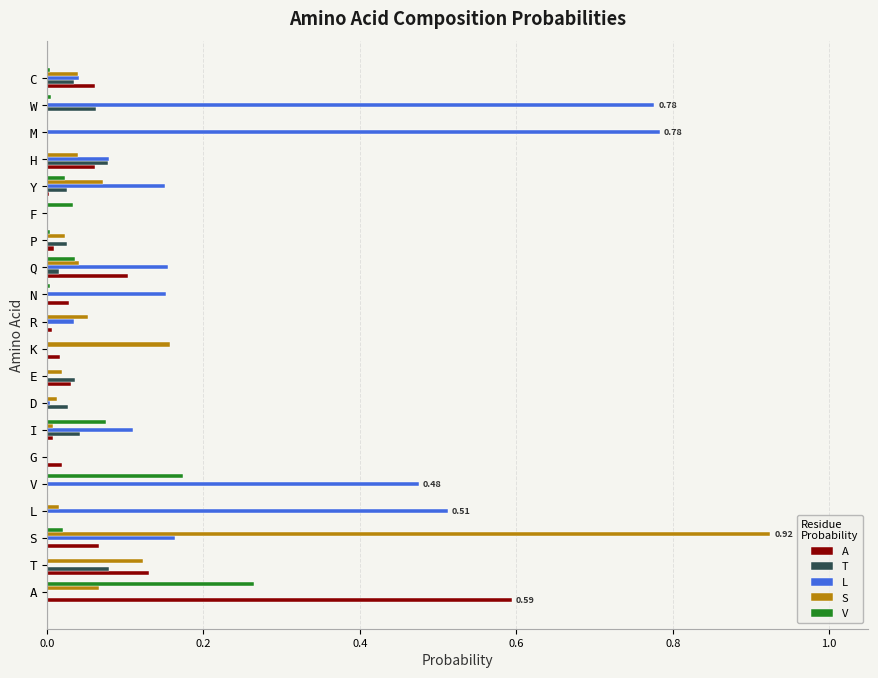

Which category has the highest value in the V series?

A